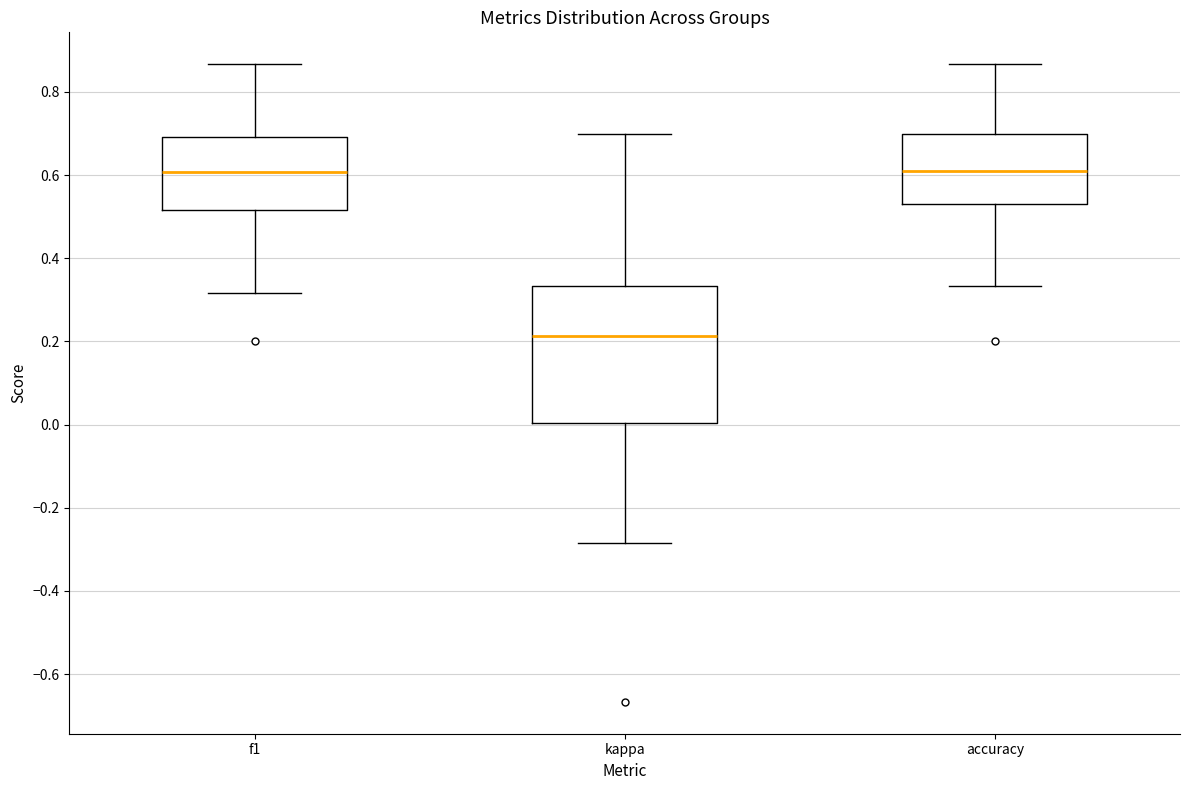

Where does the median line of the box for f1 sit on the y-axis? The values are not printed on the chart, so give them approximately, as read against the axis.

0.60